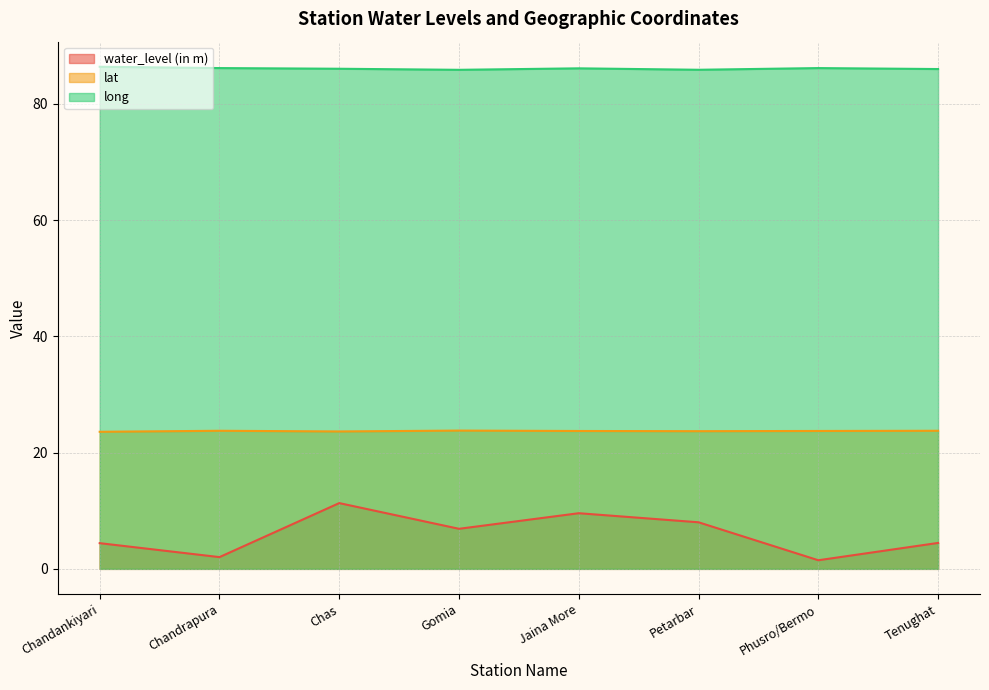

Which series has the largest total across all categories?

long